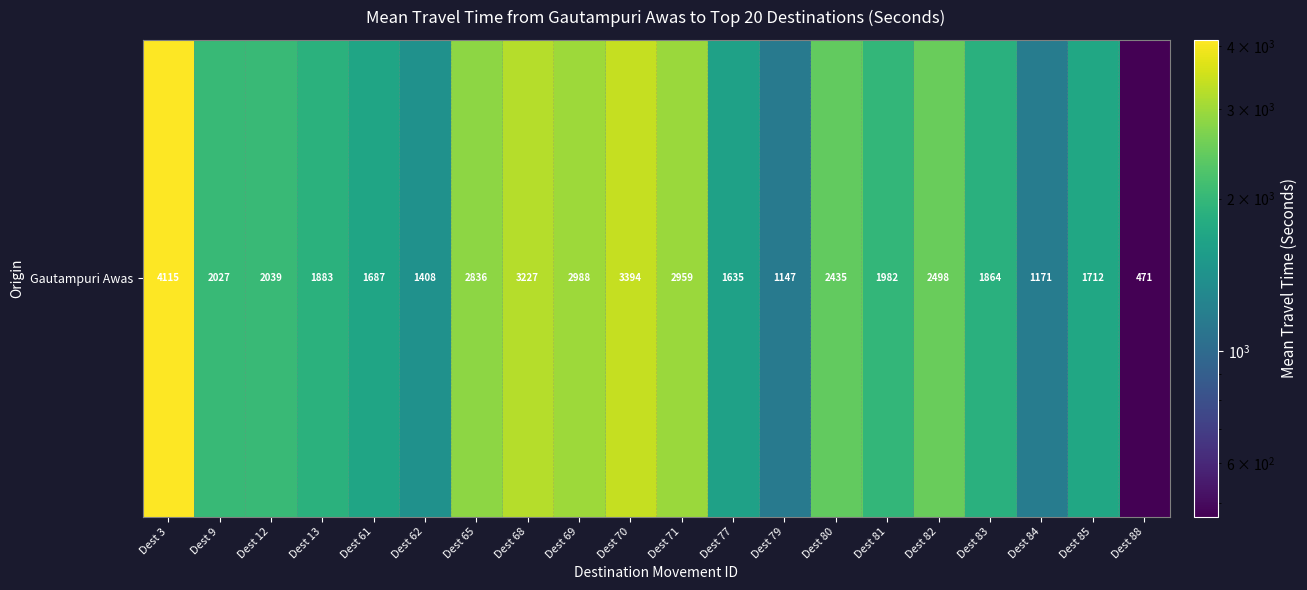

List the labels in order of value, largest first.

Dest 3, Dest 70, Dest 68, Dest 69, Dest 71, Dest 65, Dest 82, Dest 80, Dest 12, Dest 9, Dest 81, Dest 13, Dest 83, Dest 85, Dest 61, Dest 77, Dest 62, Dest 84, Dest 79, Dest 88